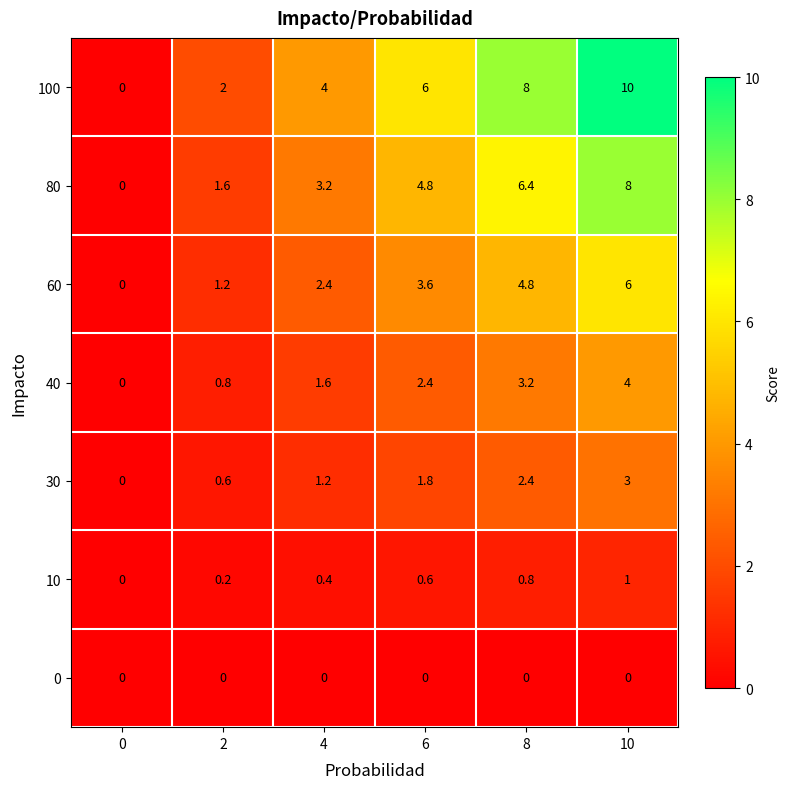

Which series changed the most between 6 and 10?

100